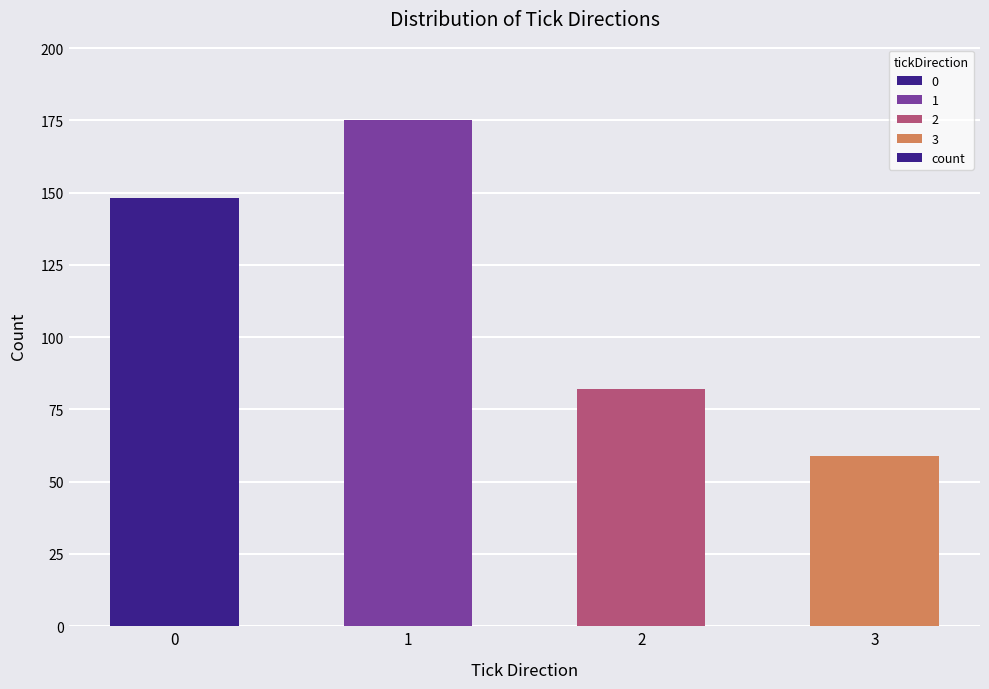

What is the change in value from 2 to 3?

-23